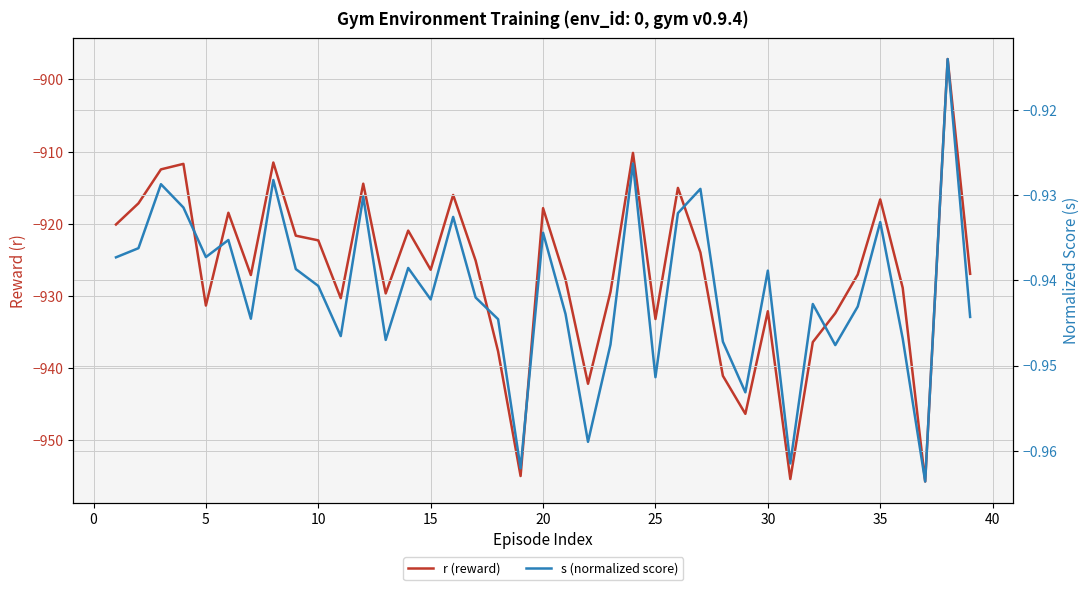

Does the chart display data point markers on the line(s)?

No